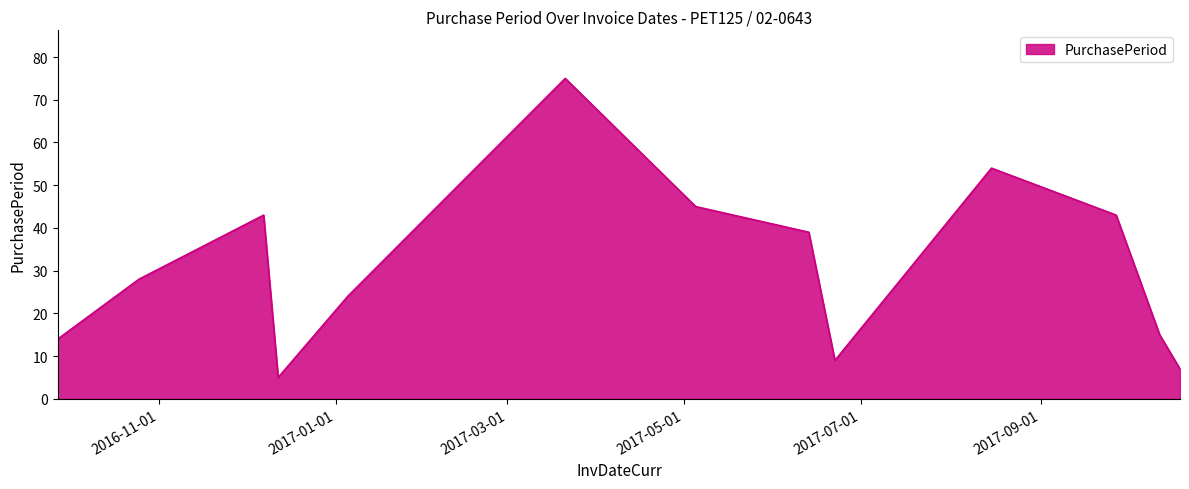

What is the difference between the maximum and minimum values?

70